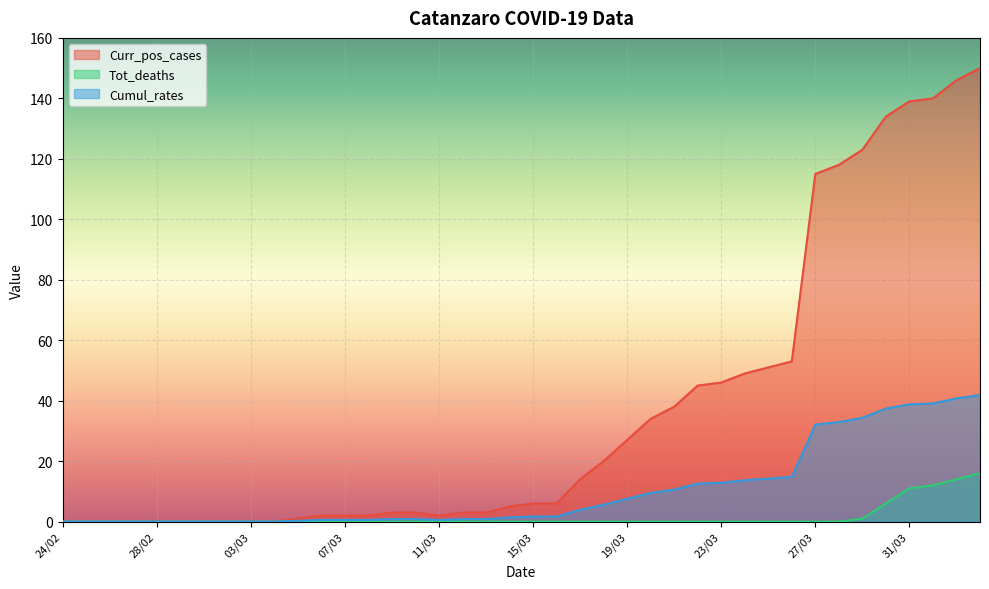

Which series has the largest total across all categories?

Curr_pos_cases